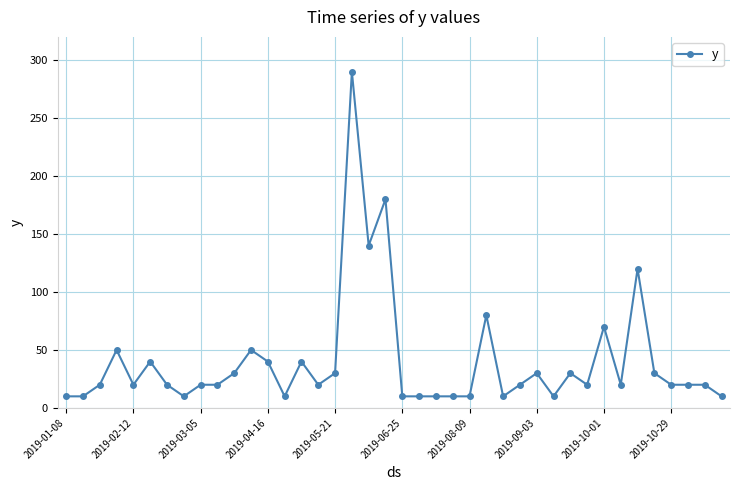

What is the greatest value displayed?

290